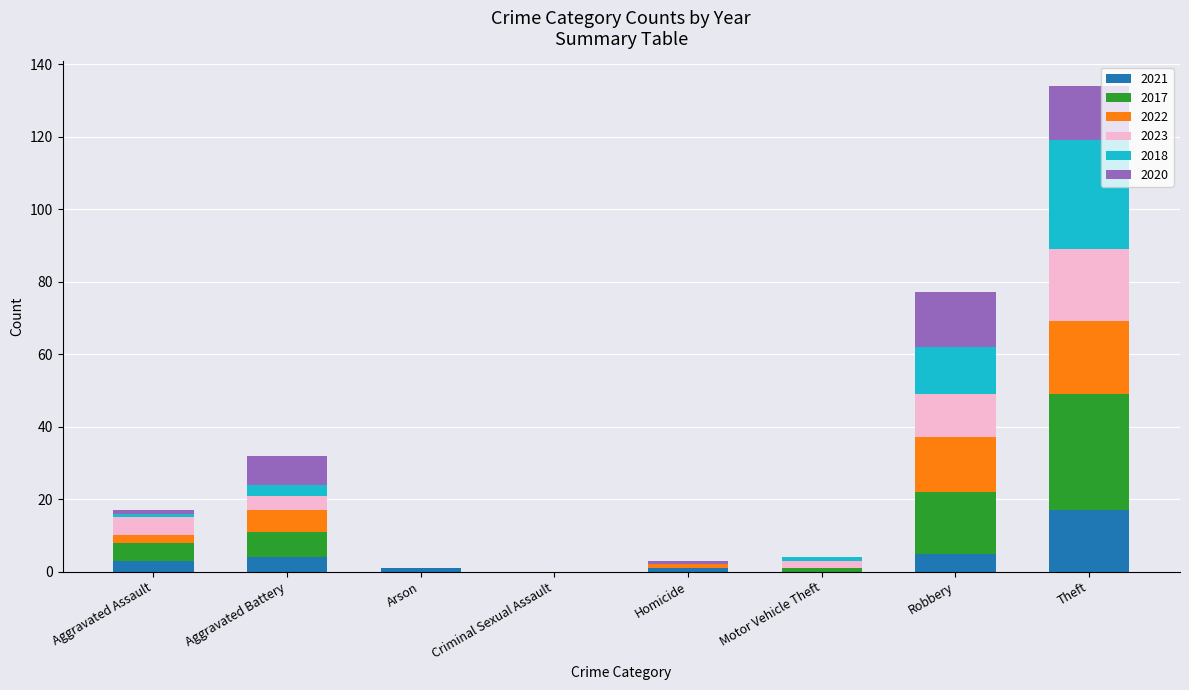

How many data points does each series have?

8